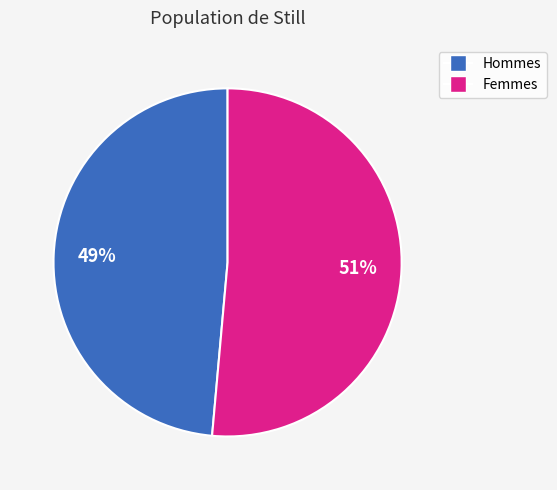

To the nearest percent, what is the average slice percentage?

50%